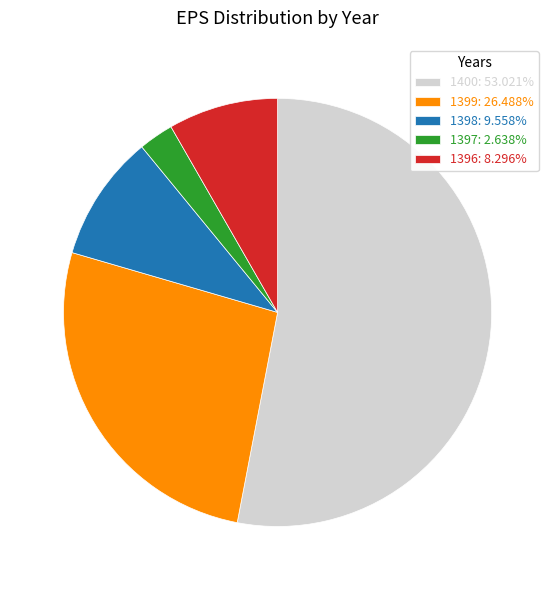

Which category has the biggest portion of the pie?

1400